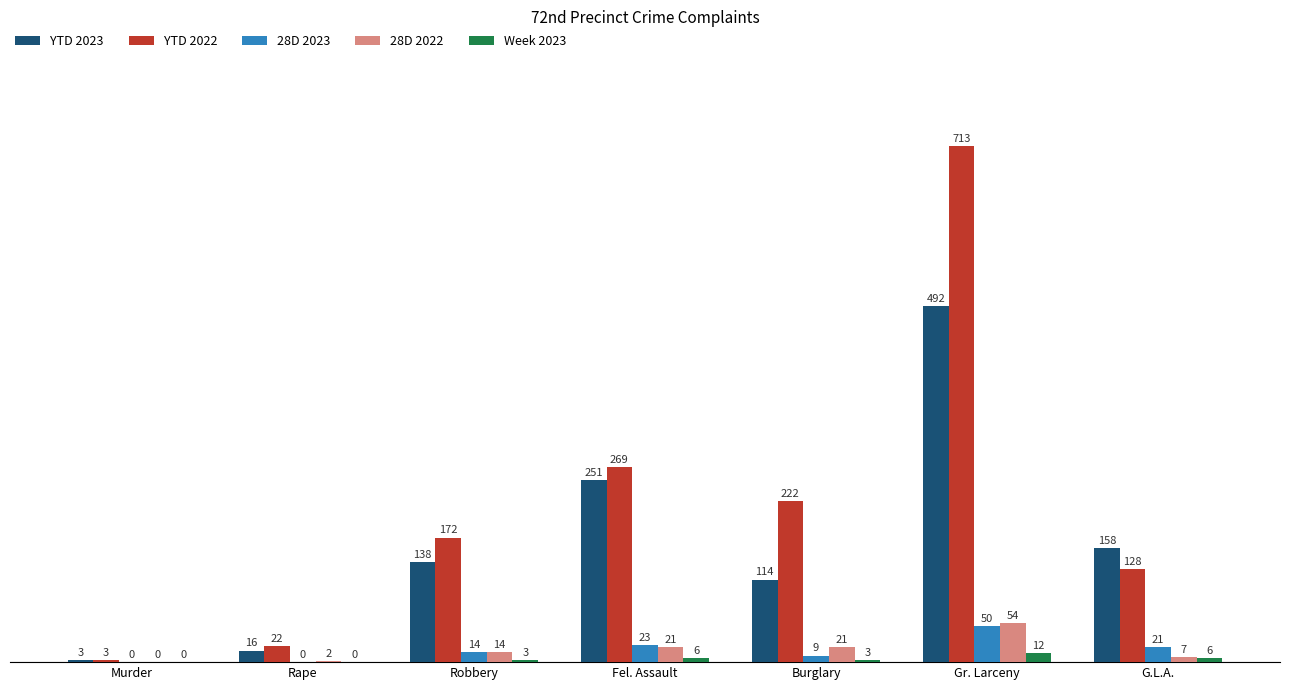

Is it true that YTD 2022 equals 3 at Murder?

True